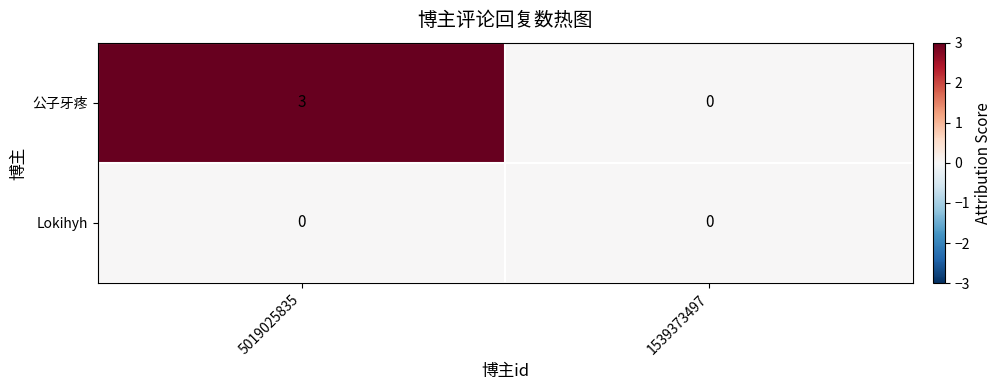

List the series in order of their peak value, lowest first.

Lokihyh, 公子牙疼